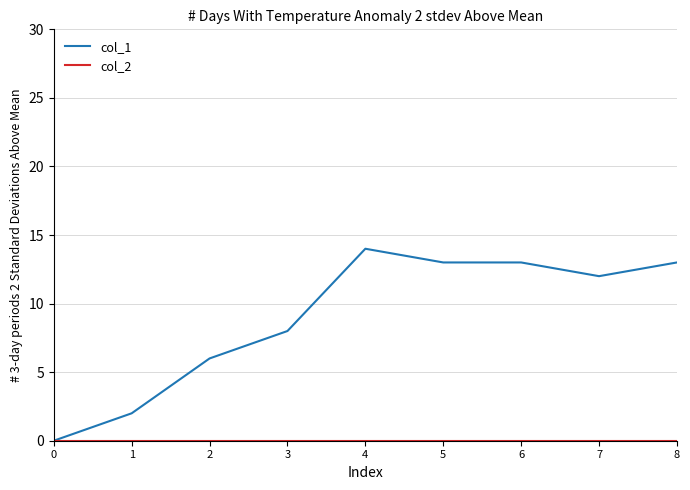

Which series changed the most between 2 and 7?

col_1